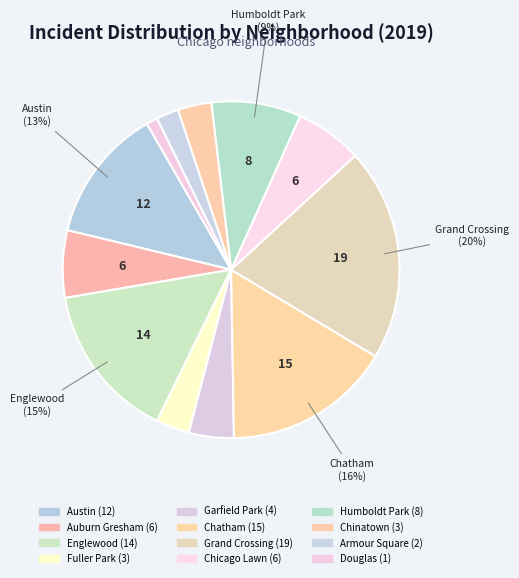

What portion of the pie excludes Fuller Park?

96.8%